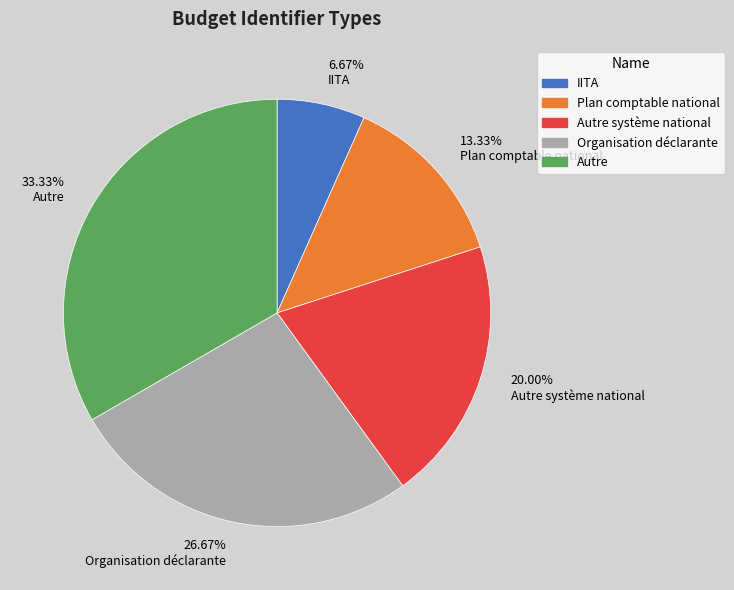

Which has a higher value, 13.33% Plan comptable national or 33.33% Autre?

33.33% Autre